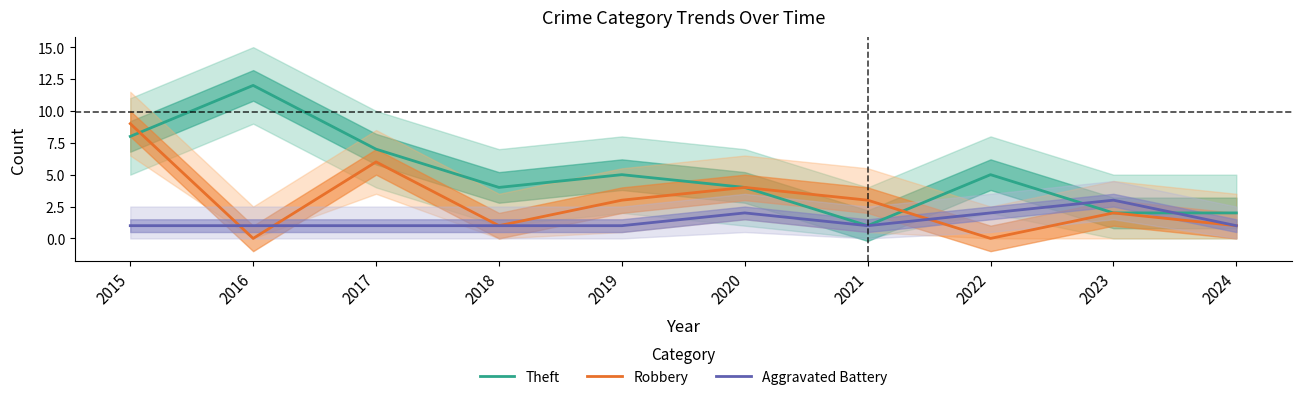

Is the value of Aggravated Battery at 2022 greater than the value of Robbery at 2016?

Yes